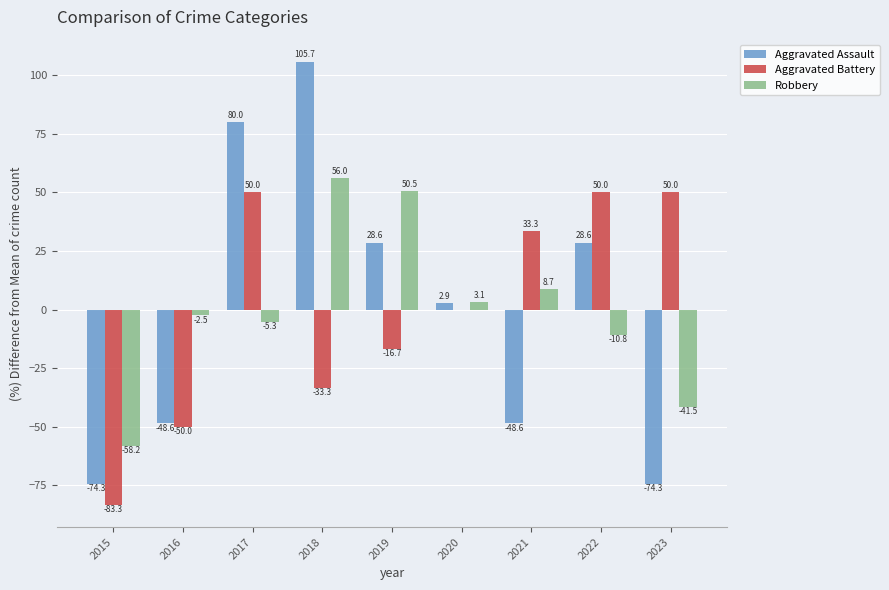

The Aggravated Battery series shows -7.4 at 2018. True or false?

False